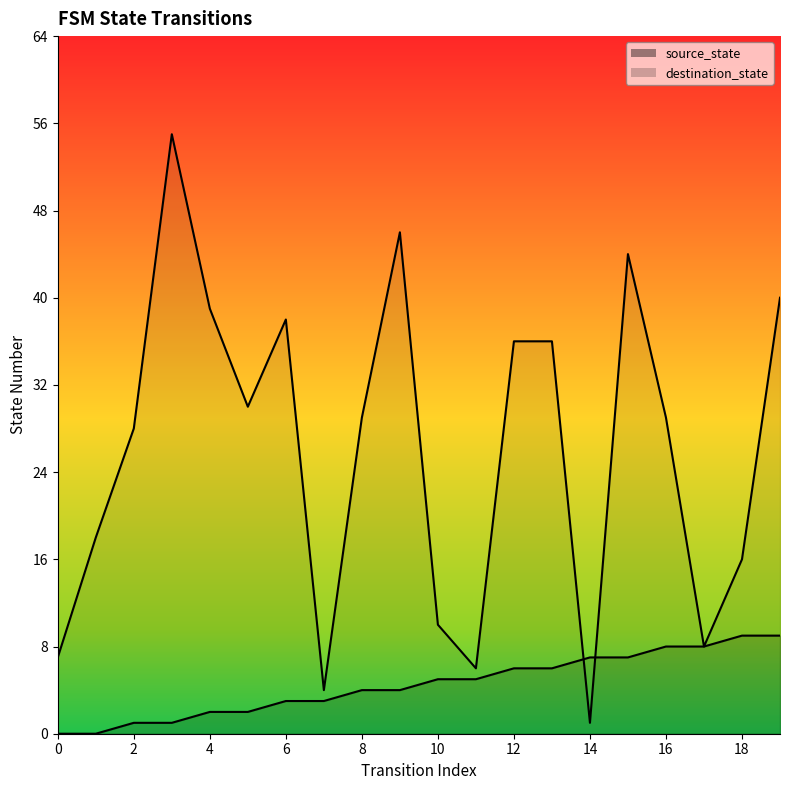

Which series has the widest spread of values?

destination_state